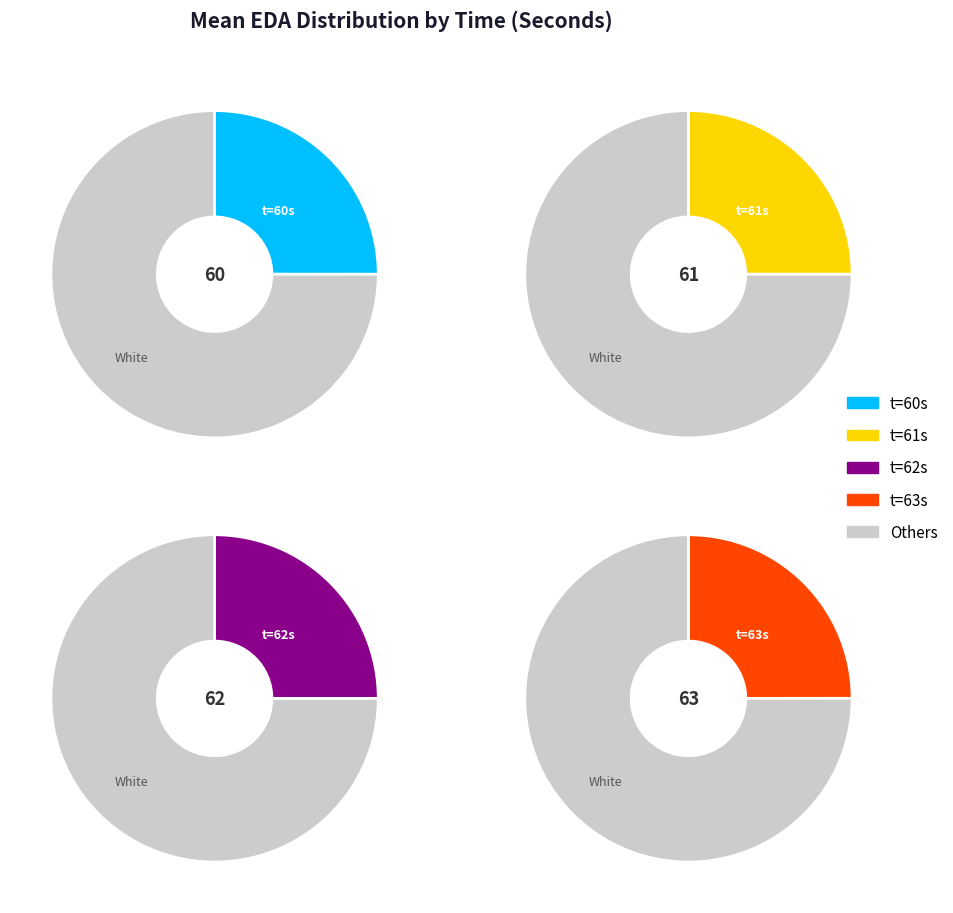

Is it true that 63 is 34% of the pie?

False